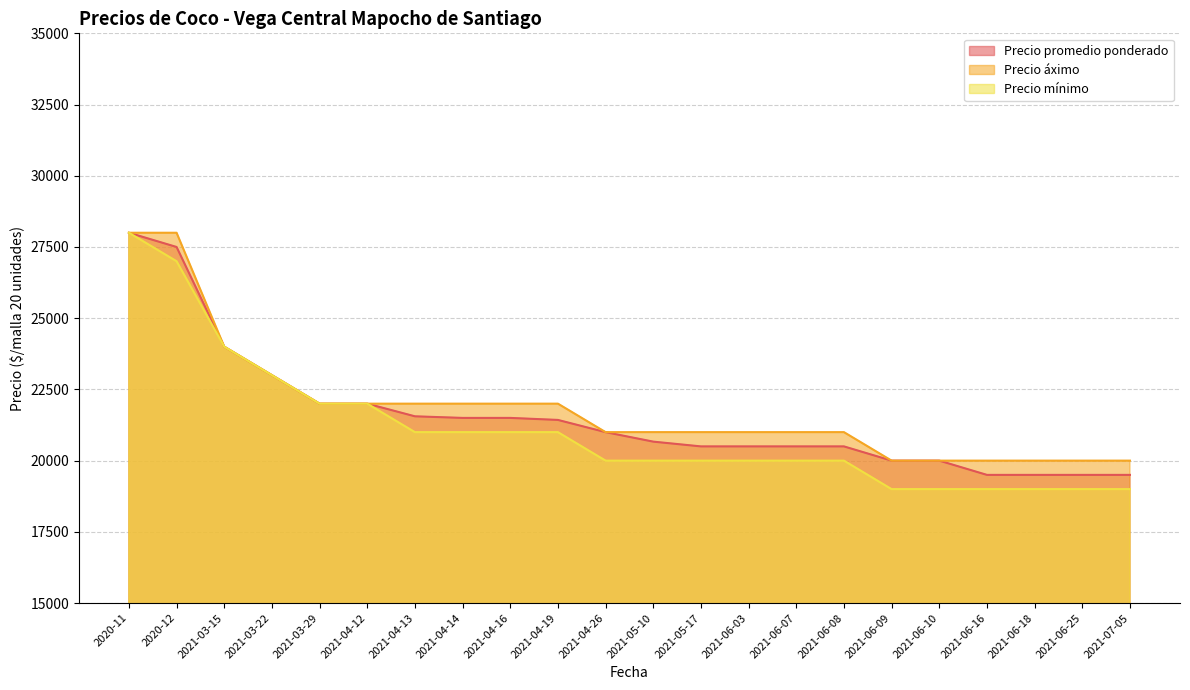

At which label does Precio áximo reach its minimum?

2021-06-09